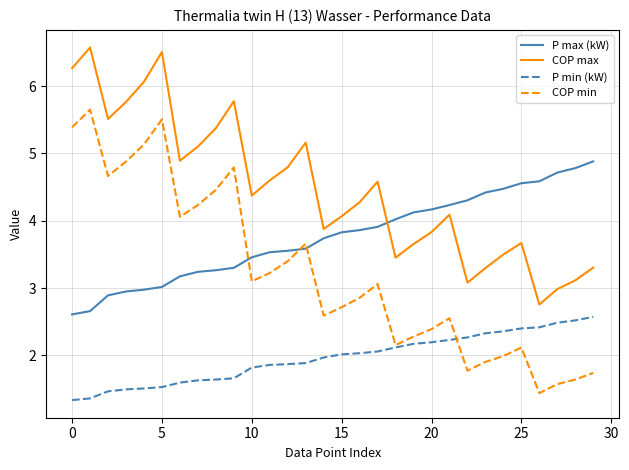

Which series has the largest total across all categories?

COP max